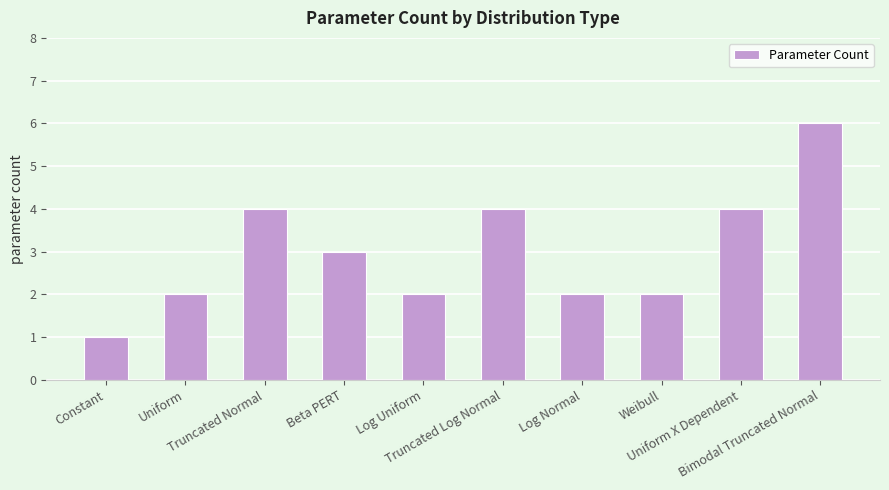

What is the label of the 7th bar from the right?

Beta PERT